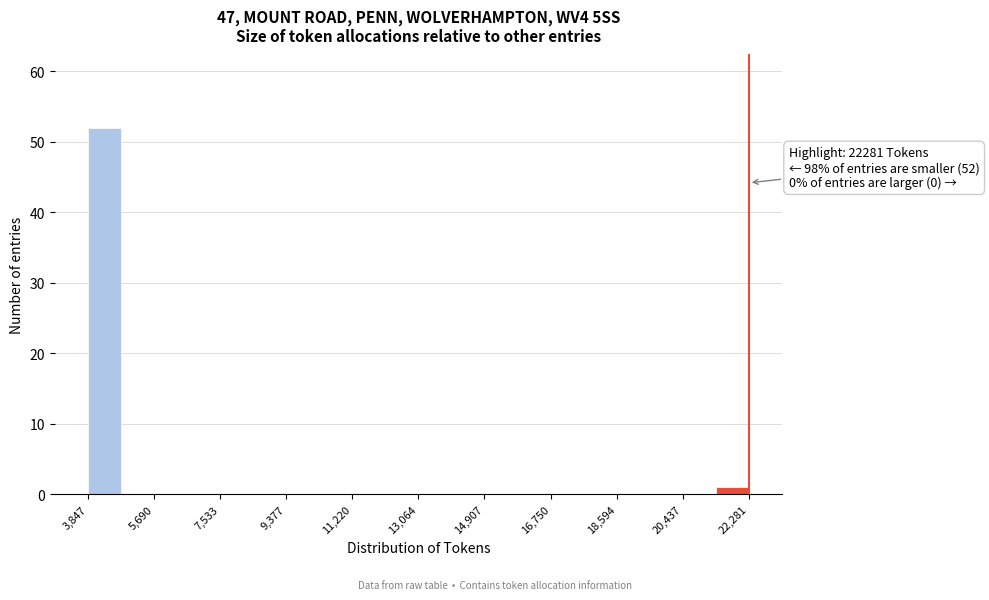

Over which range of the x-axis is the bar tallest?

3800 to 4800